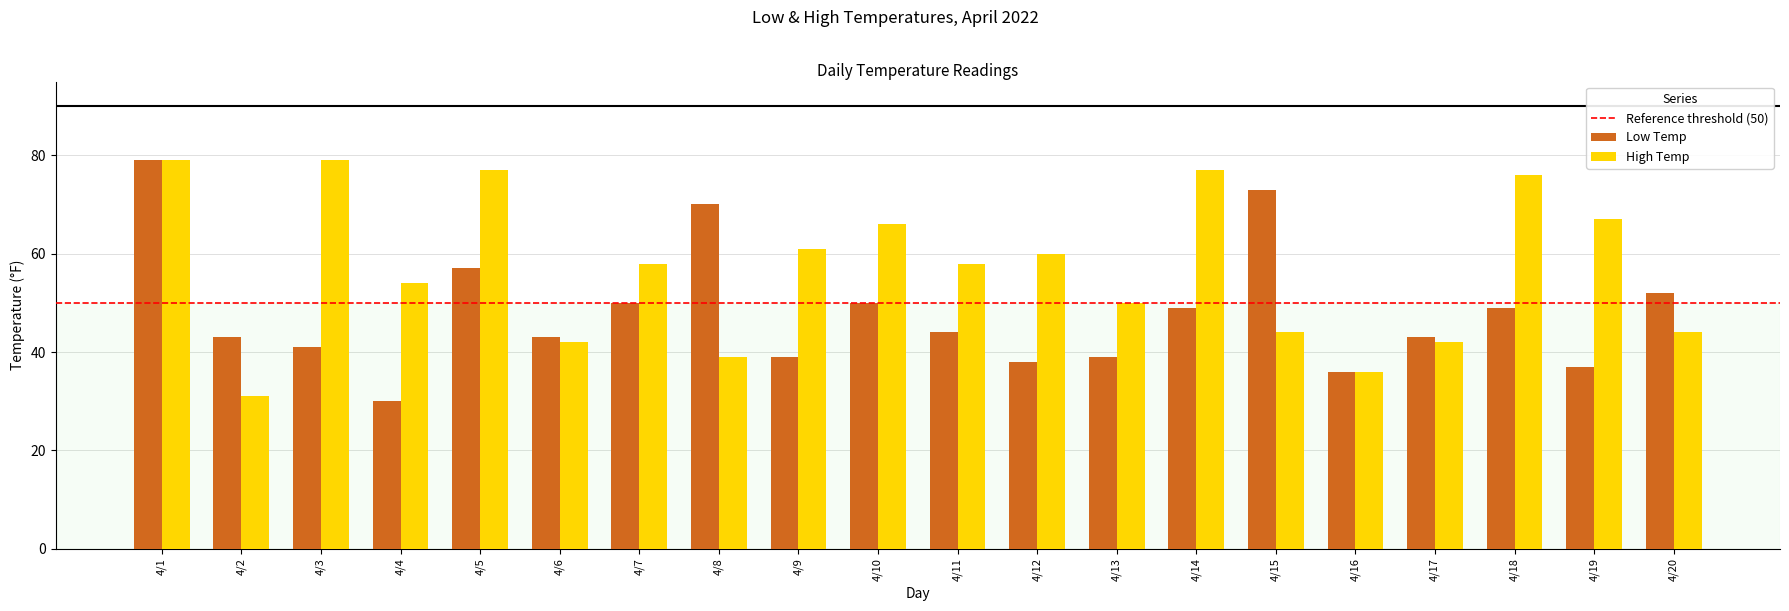

Are the bars horizontal?

No